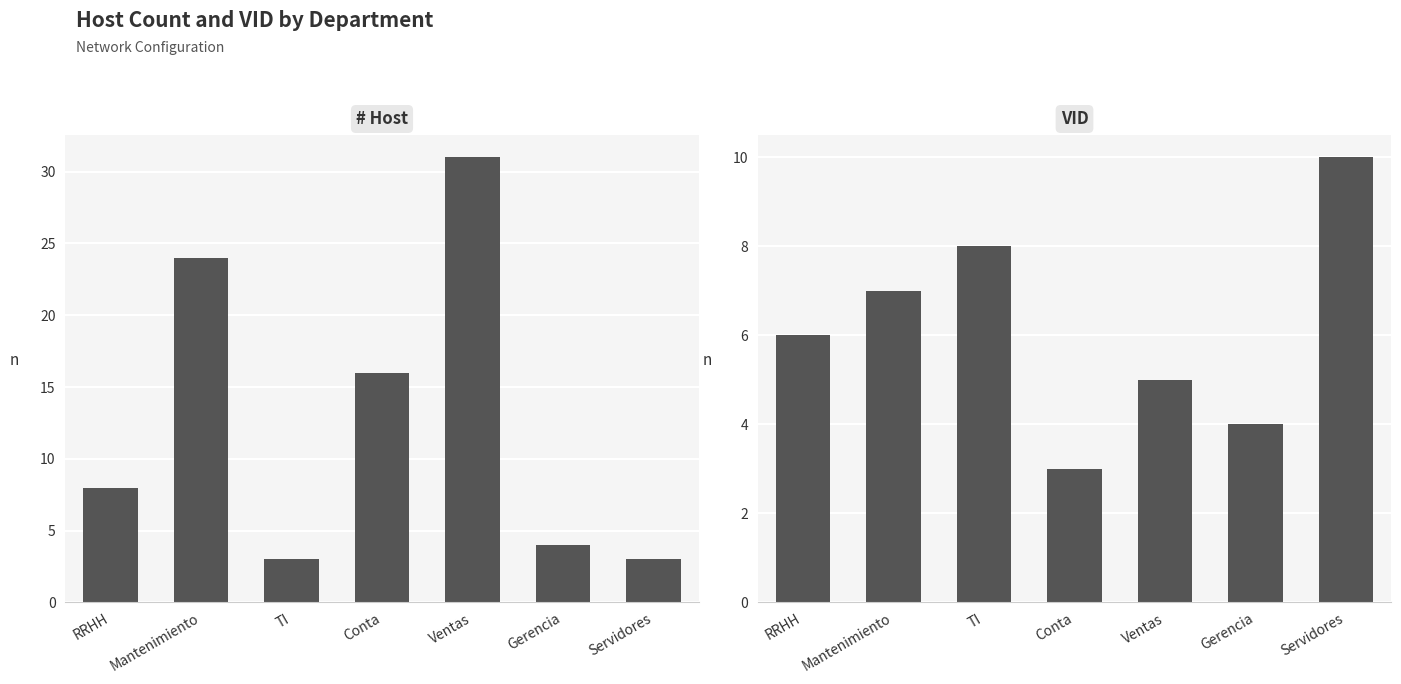

What is the total value across all series at Mantenimiento?

31